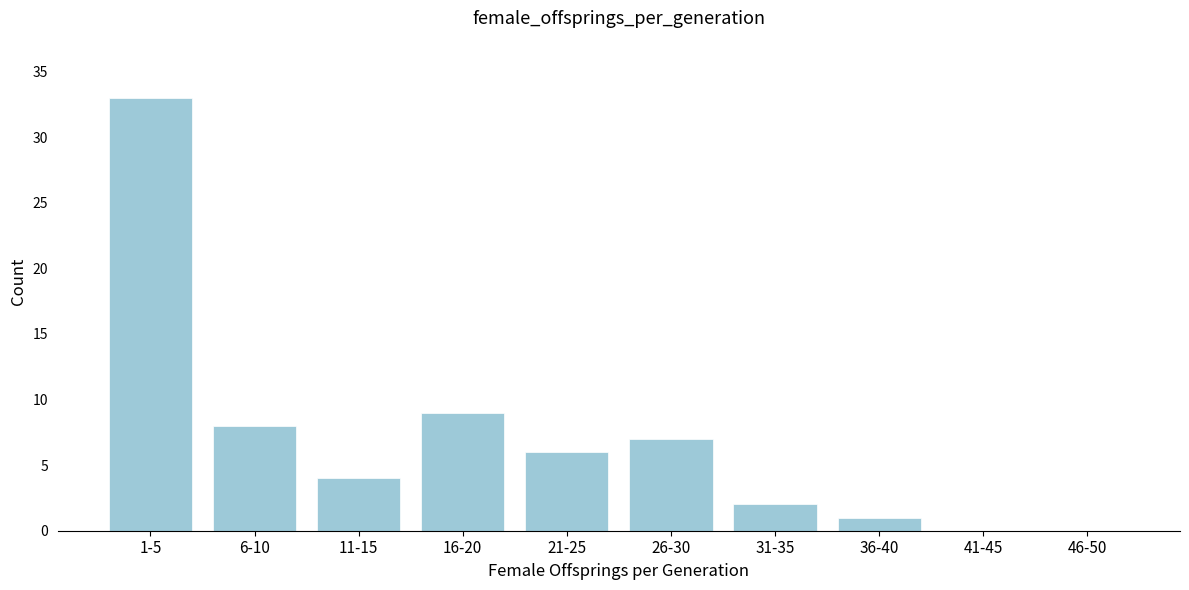

Reading right to left, list all the values displayed in this chart.

46-50=0	41-45=0	36-40=1	31-35=2	26-30=7	21-25=6	16-20=9	11-15=4	6-10=8	1-5=33